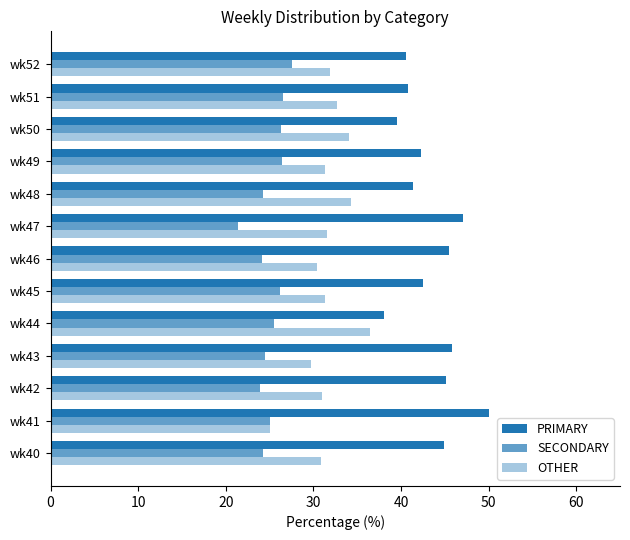

Count the number of data series in this chart.

3